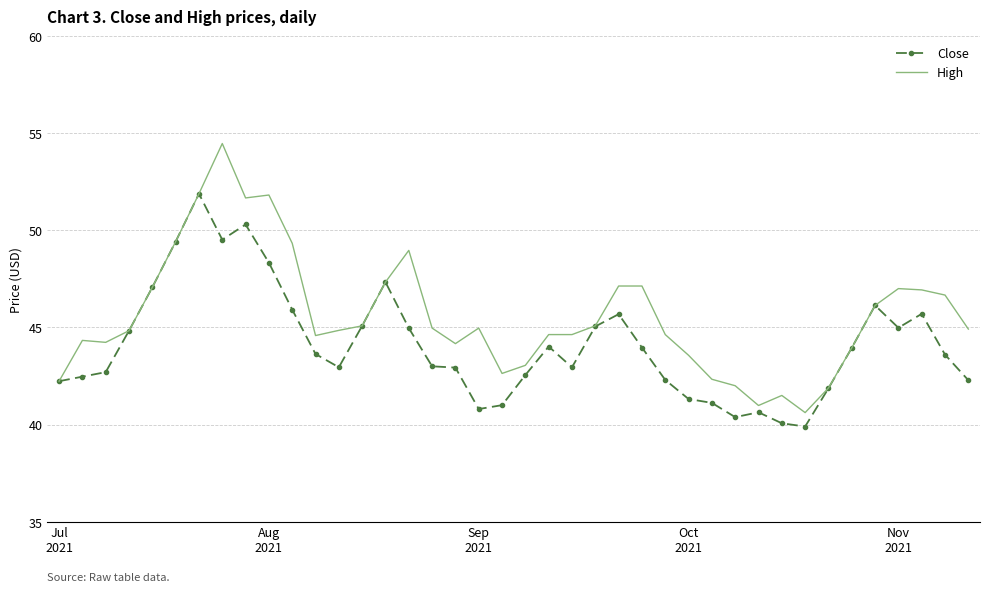

List the series in order of their peak value, lowest first.

Close, High